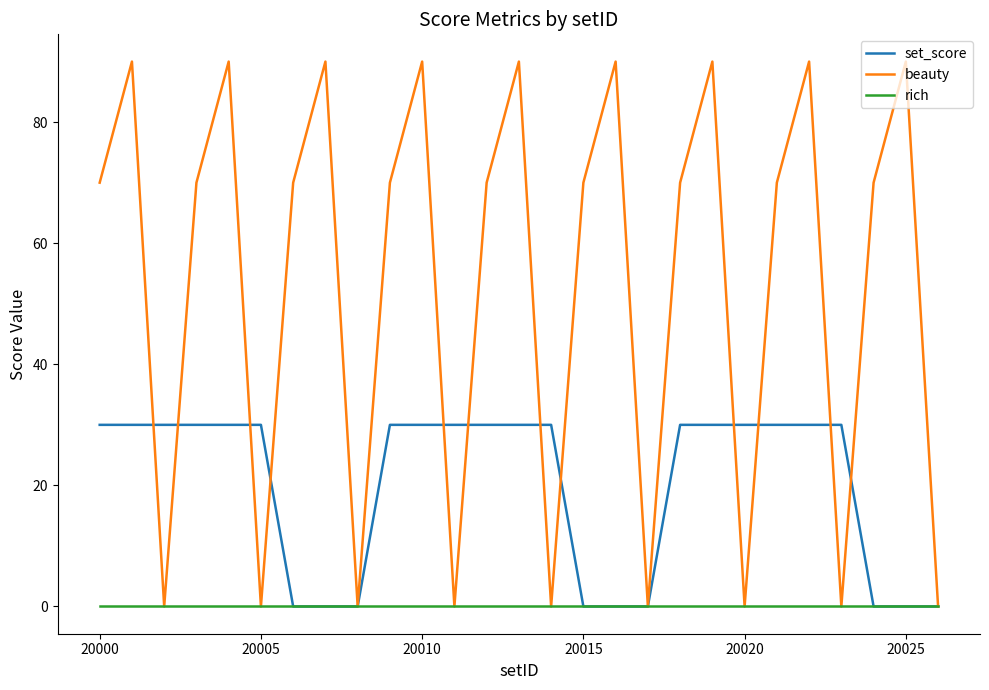

Which series has the largest range (max minus min)?

beauty